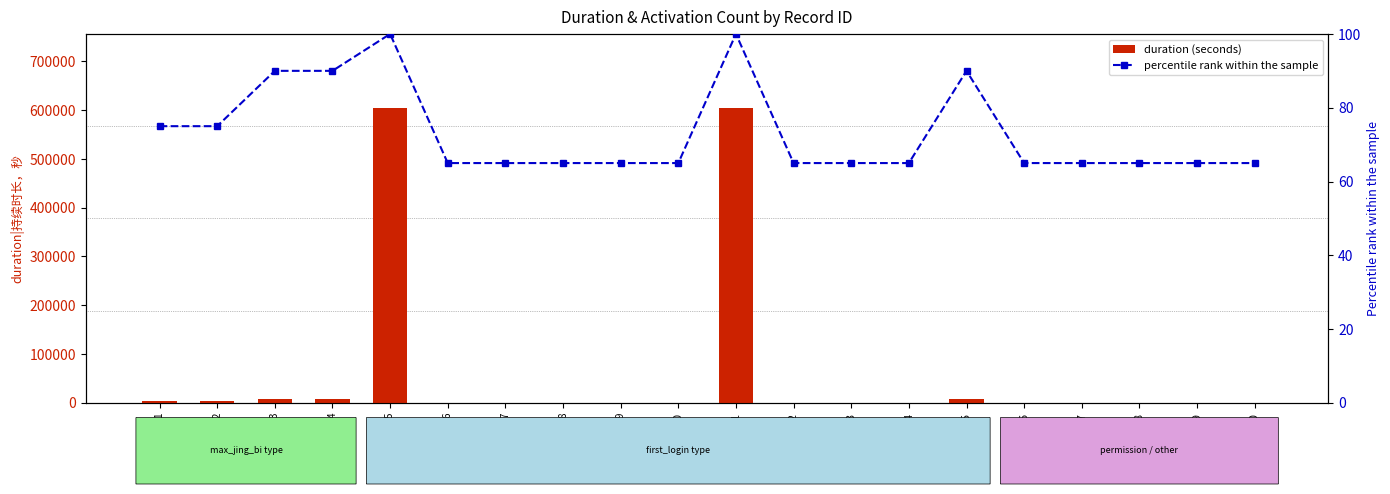

What is the value of the percentile rank within the sample bar at the 19th from the left?

65